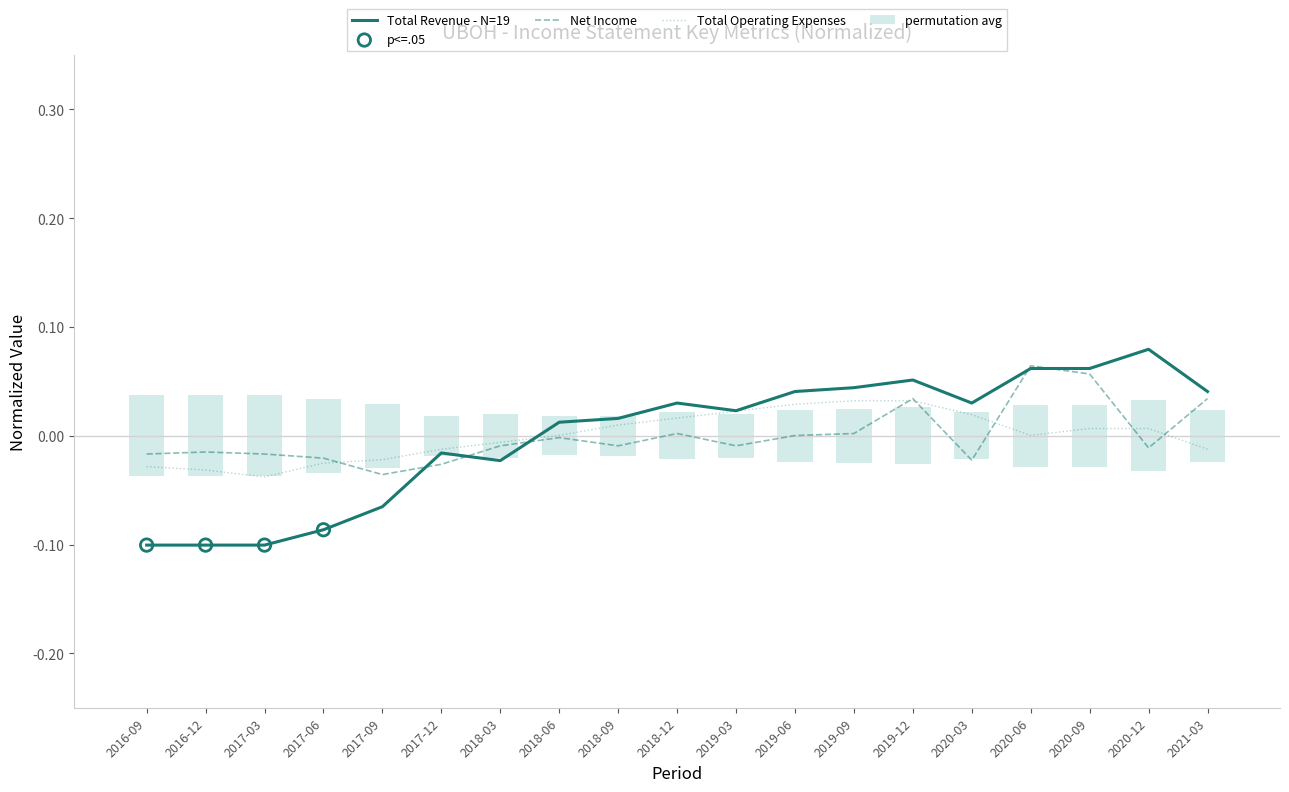

Which series has the largest Y range (max minus min)?

Total Revenue